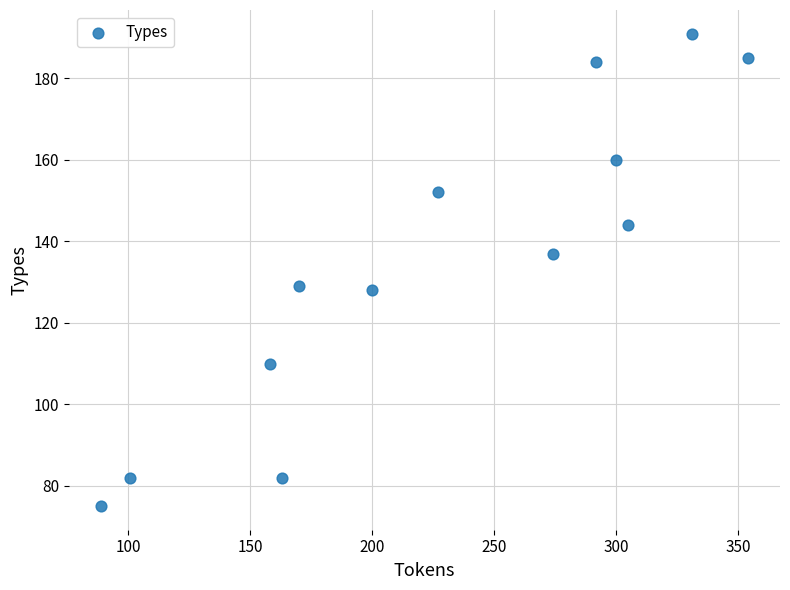

What is the range of X values (max minus min)?

265